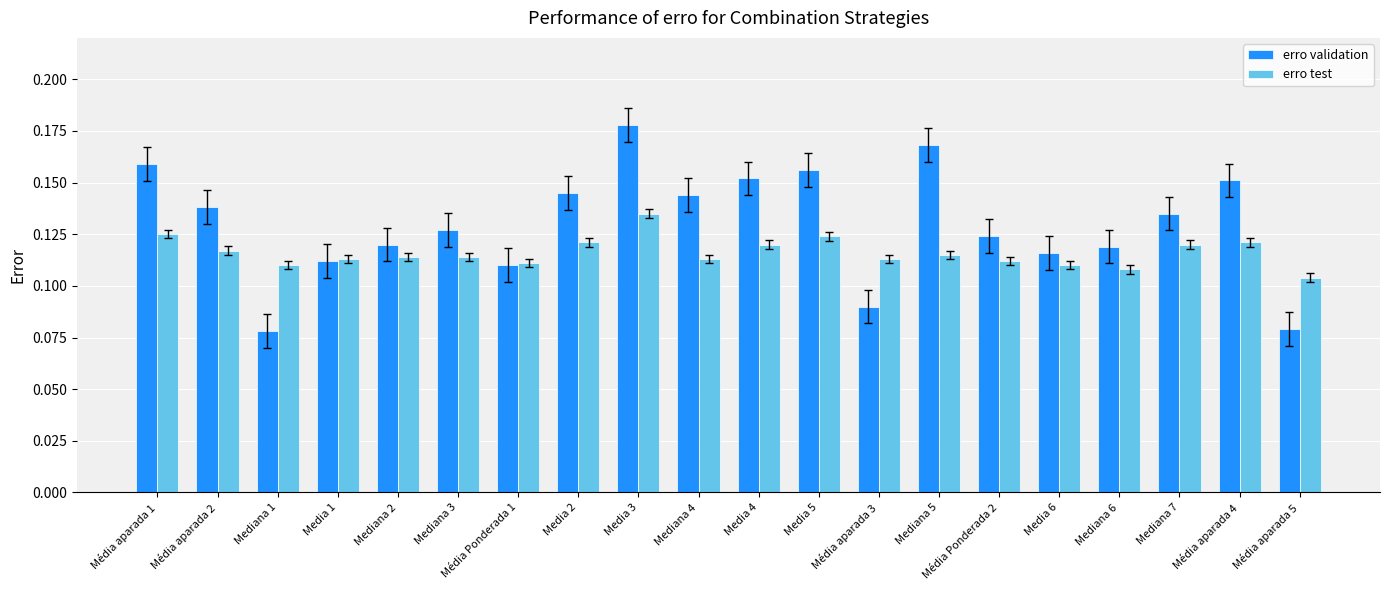

What position from the right is Media 2?

13